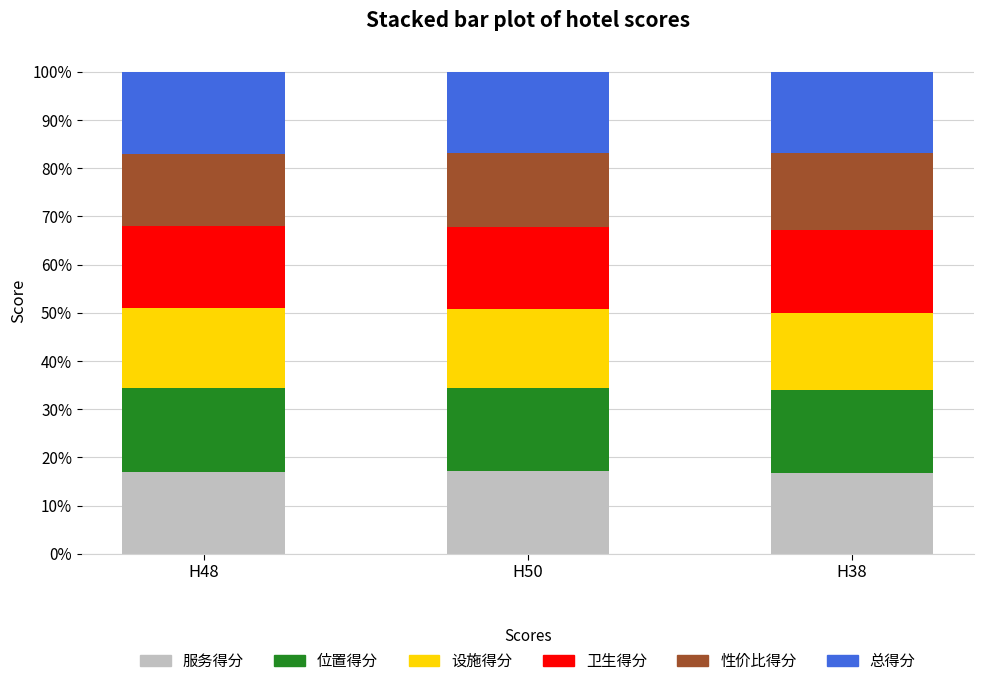

What is the average value of the 服务得分 series?

17.0